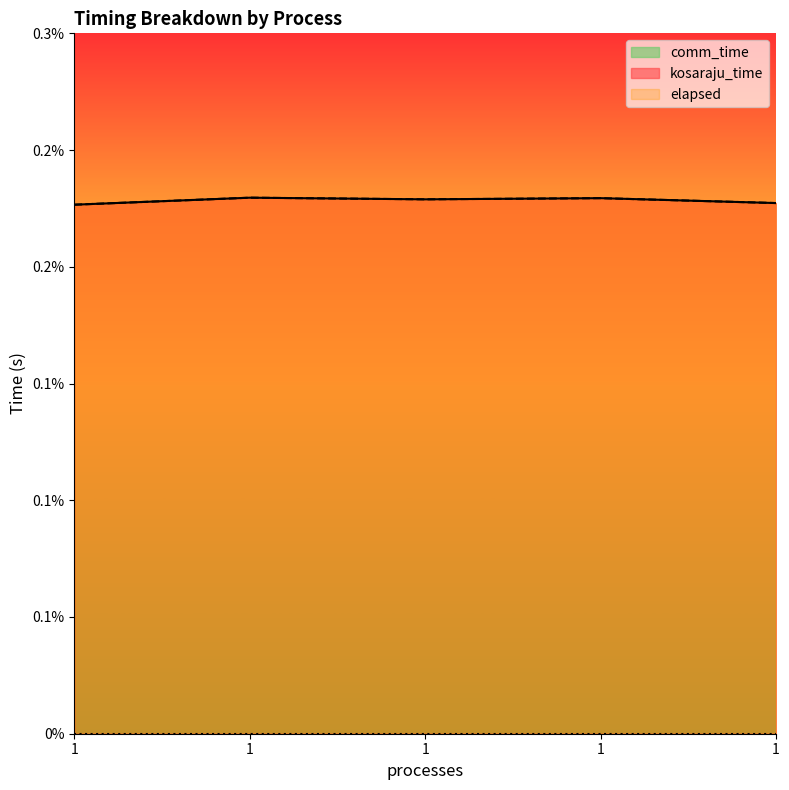

The value of elapsed at 1 is 0.0. True or false?

False